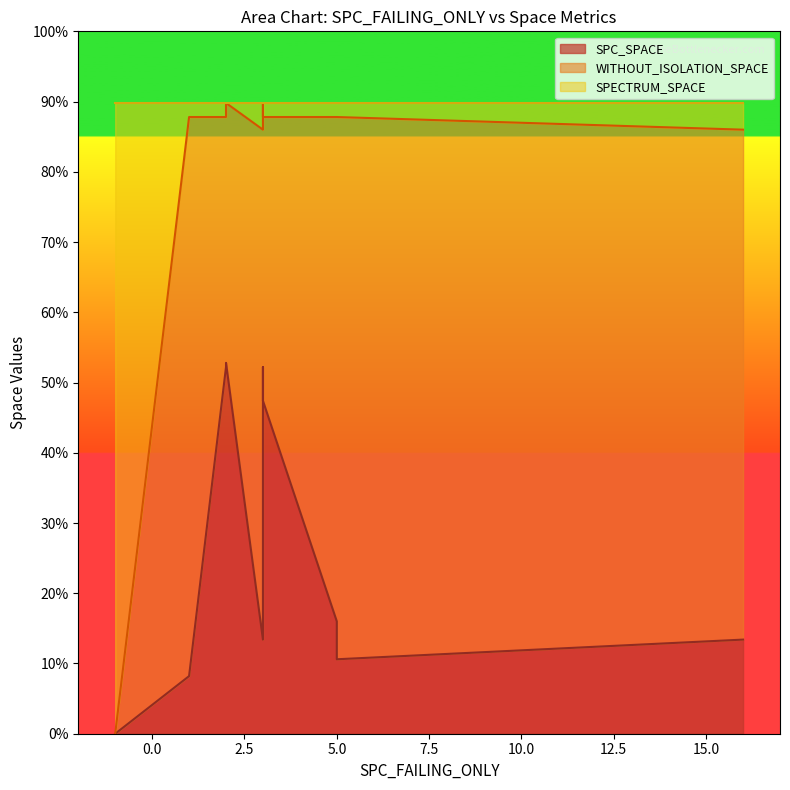

The WITHOUT_ISOLATION_SPACE series shows 0 at -1. True or false?

True